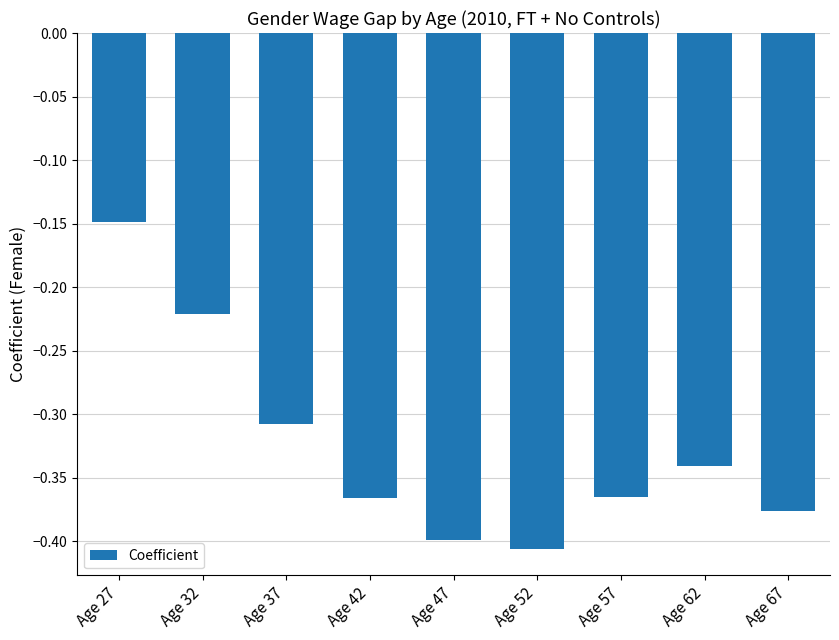

At which category does the chart reach its peak across all series?

Age 27